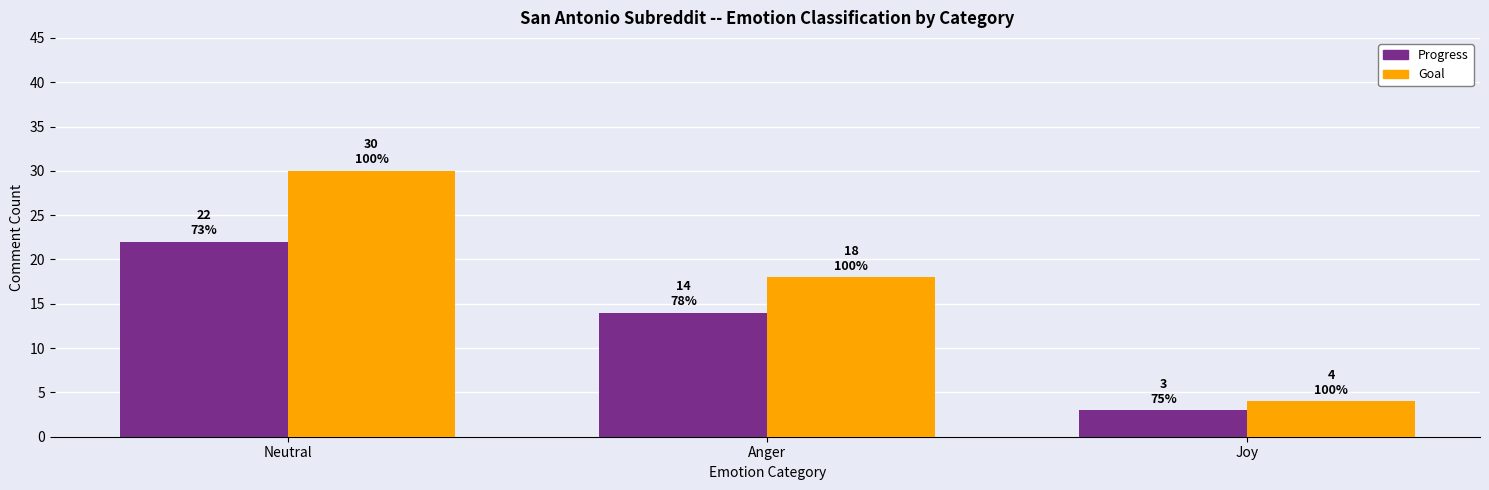

Rank the series by their average value, from highest to lowest.

Goal, Progress